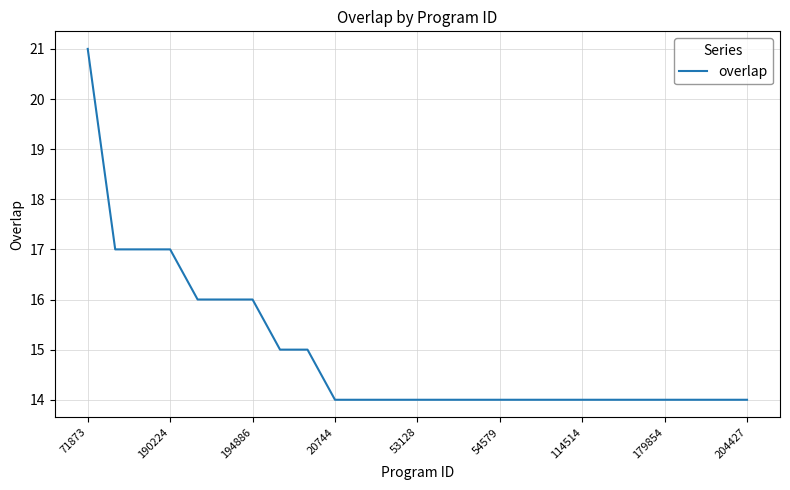

How many lines are shown in the chart?

1